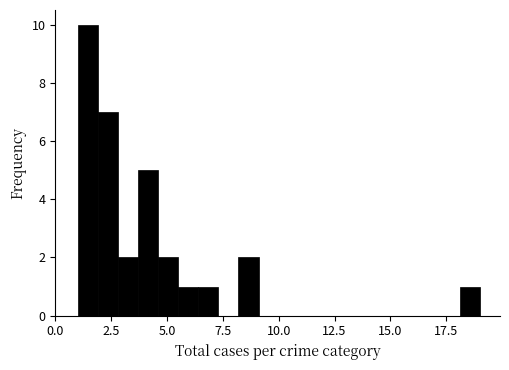

Read against the x-axis, roughly where is the centre of the tallest bar?

1.5